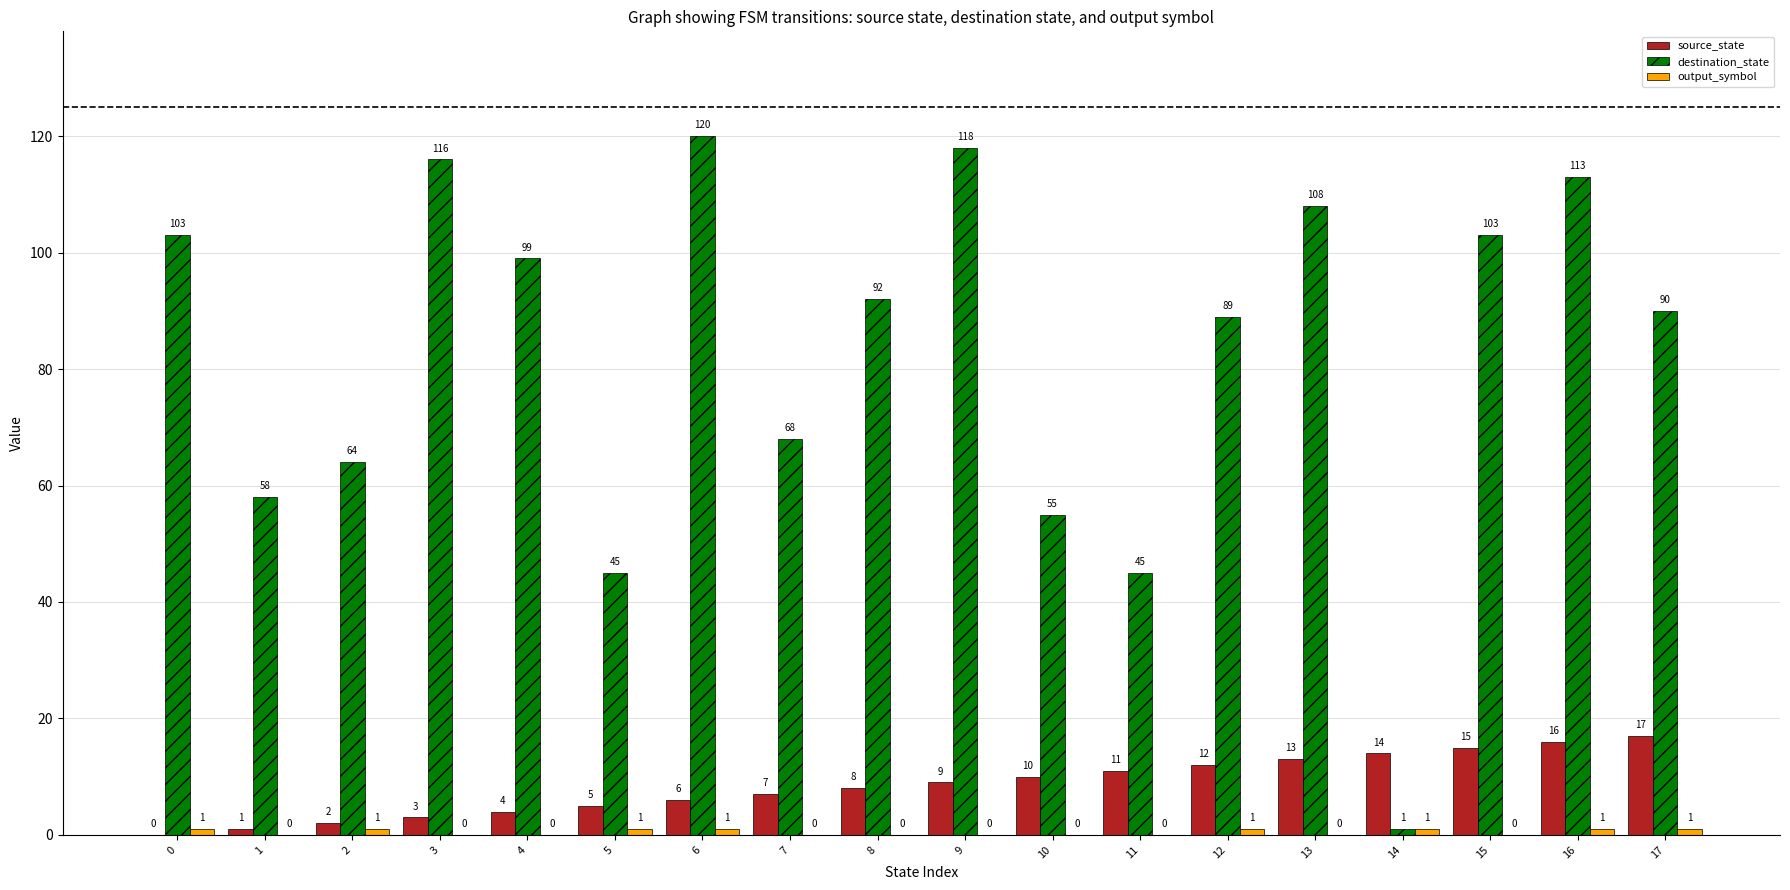

The value of destination_state at 4 is 170. True or false?

False